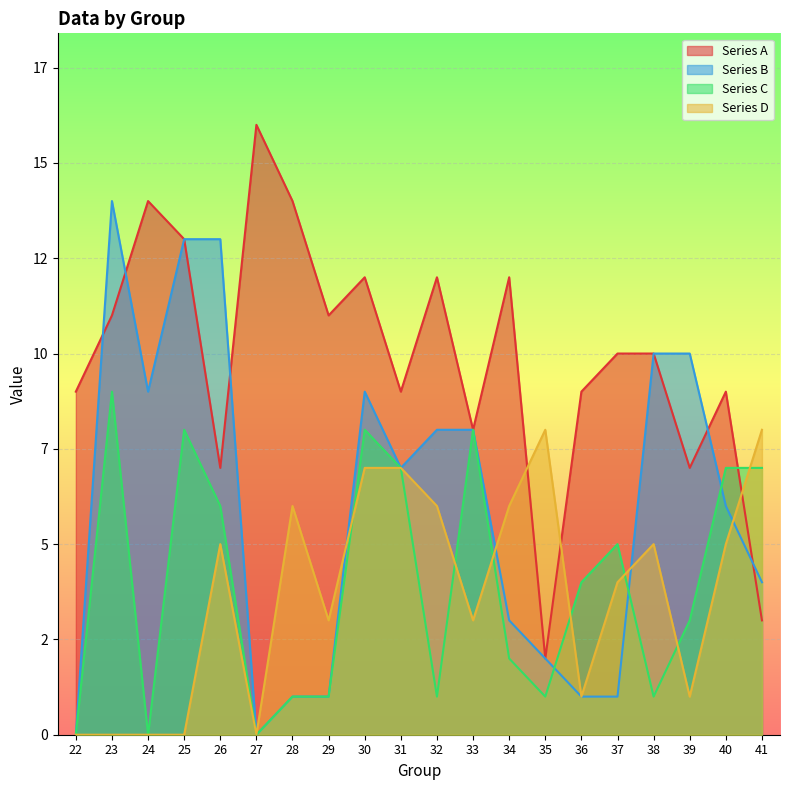

What are all the series names shown in the legend?

Series A, Series B, Series C, Series D